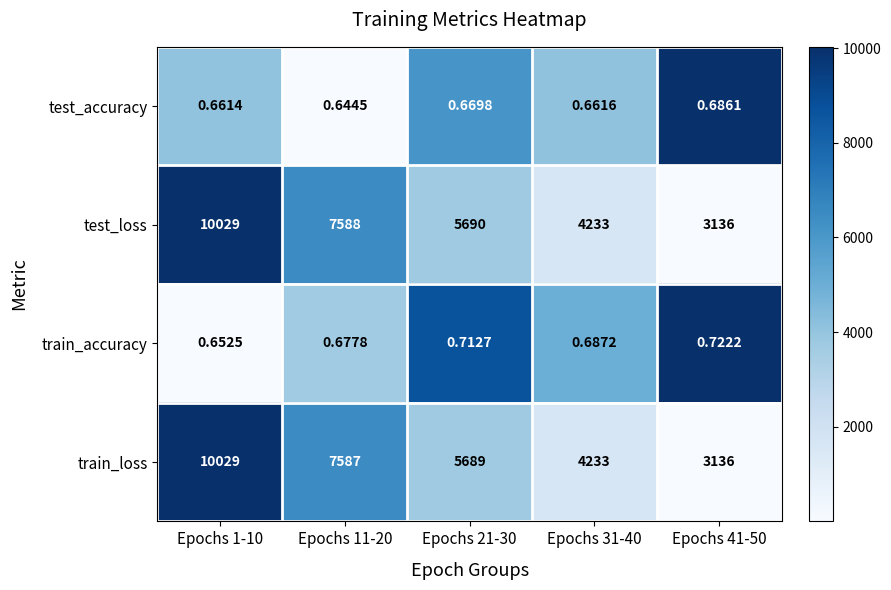

What is the spread (max minus min) of values at Epochs 21-30?

5689.3